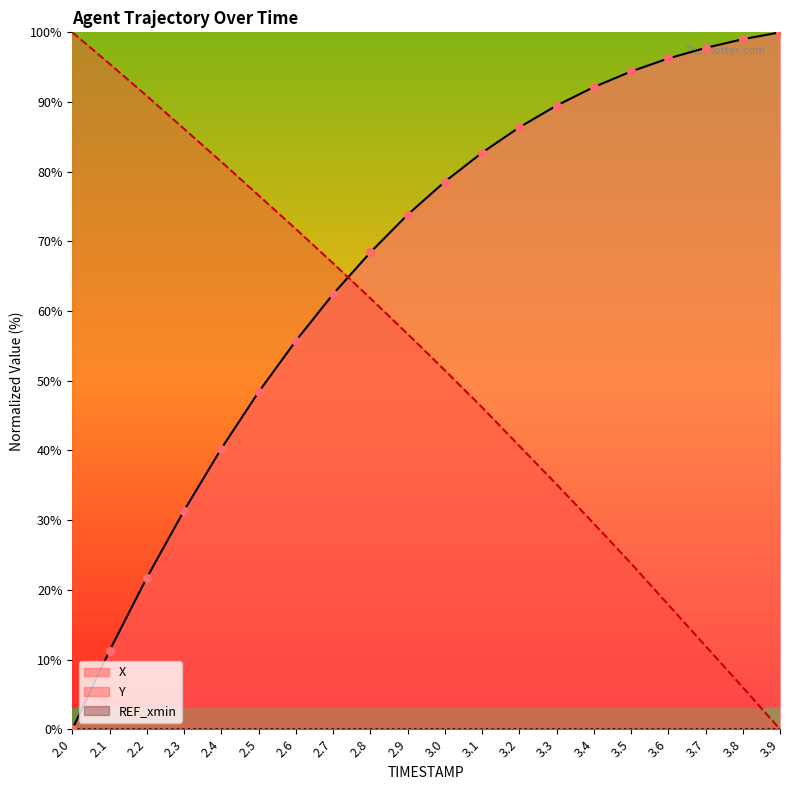

At which category is the sum across all series the highest?

2.9